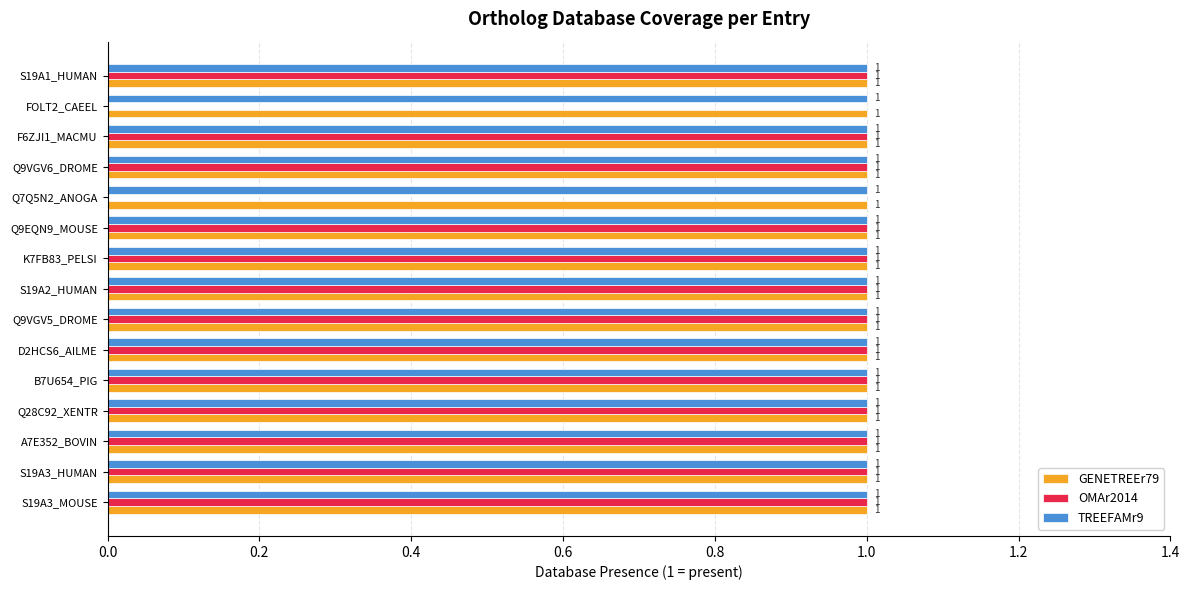

What is the sum of all TREEFAMr9 values?

15